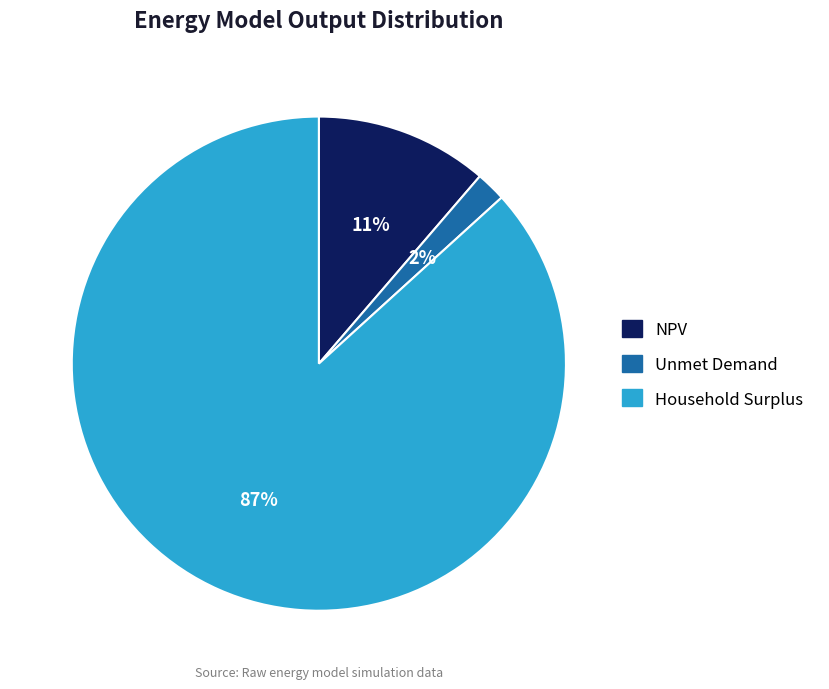

To the nearest percent, what percentage of the pie is Household Surplus?

87%